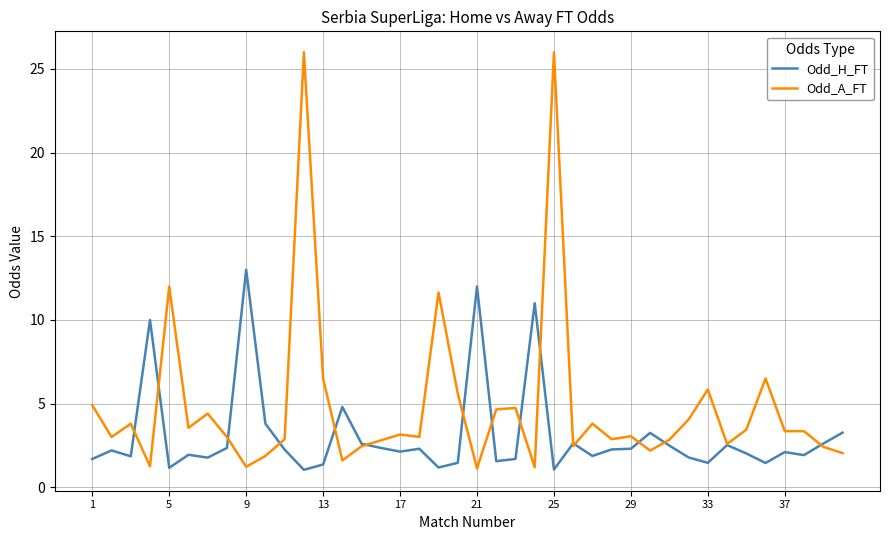

What is the maximum value for Odd_H_FT?

13.0